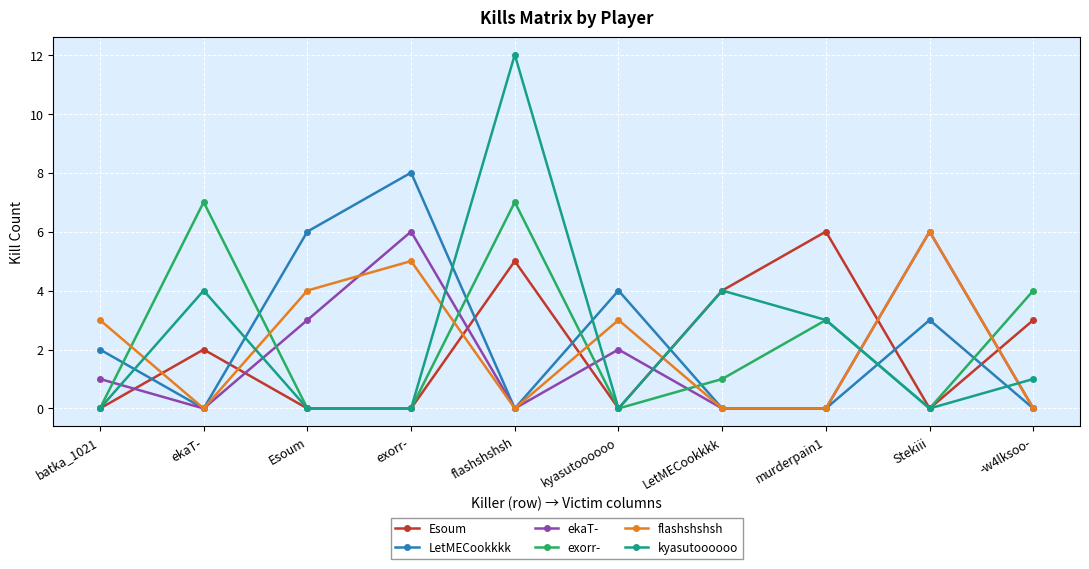

What is the total value across all series at murderpain1?

12